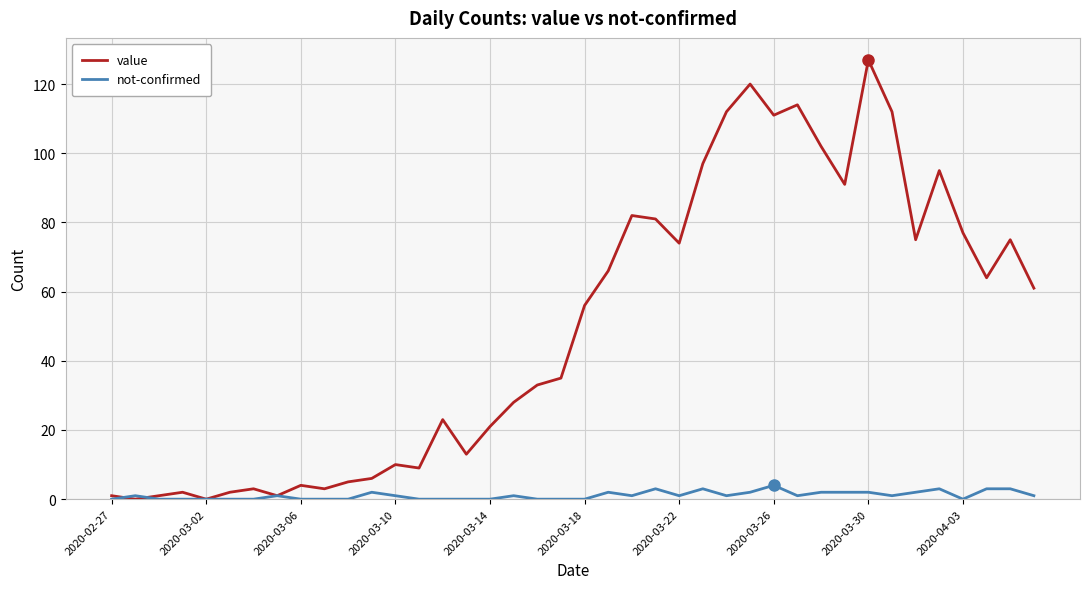

What is the maximum value for not-confirmed?

4